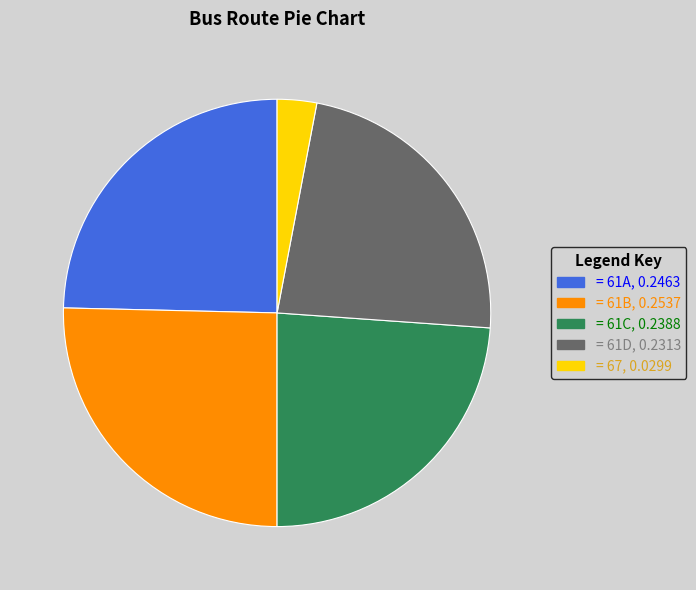

How many segments does this pie chart have?

5